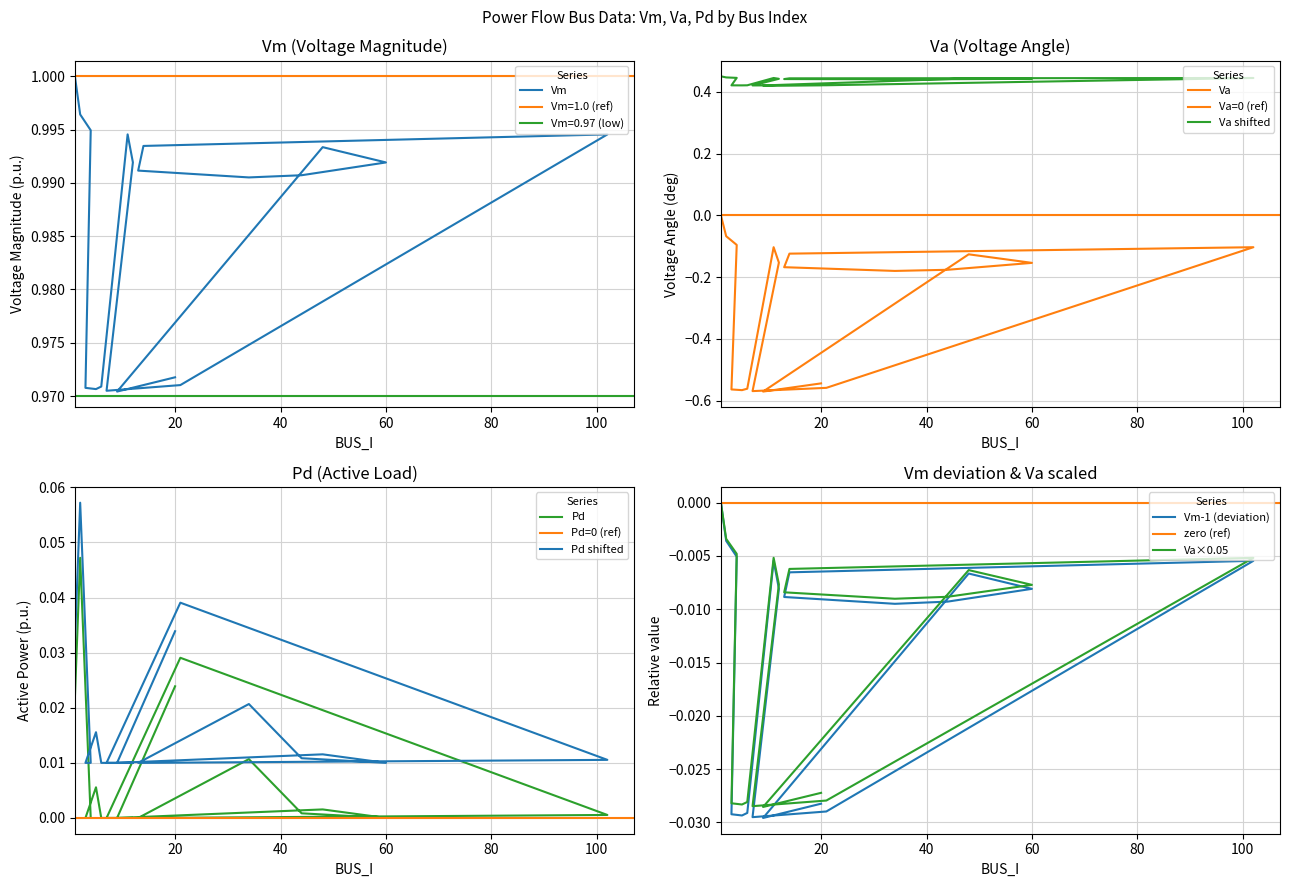

Which category has the highest value in the Va series?

1